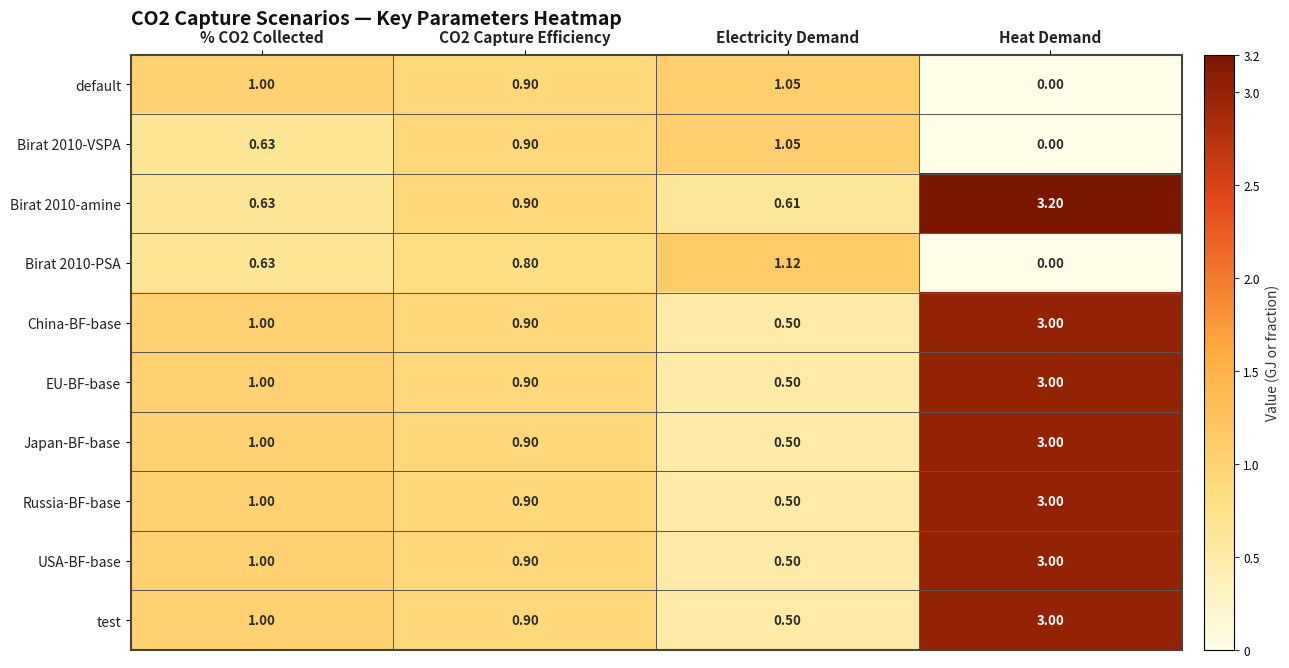

Which category has the highest value in the Japan-BF-base series?

Heat Demand